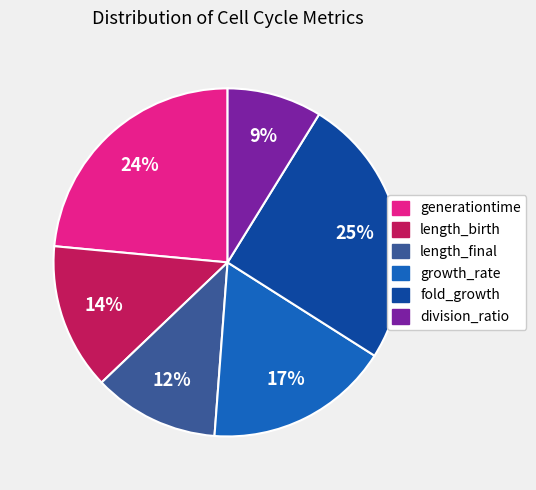

Rank the categories by value from highest to lowest.

fold_growth, generationtime, growth_rate, length_birth, length_final, division_ratio